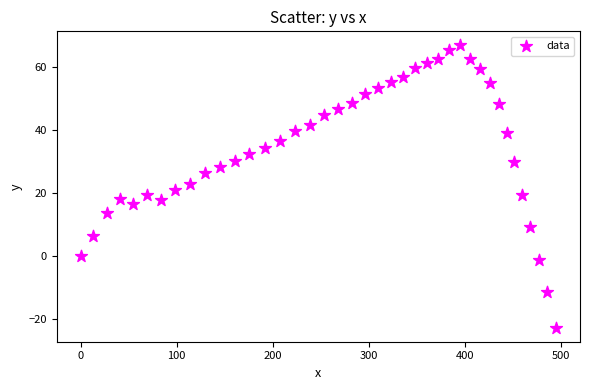

What is the range of Y values (max minus min)?

89.5